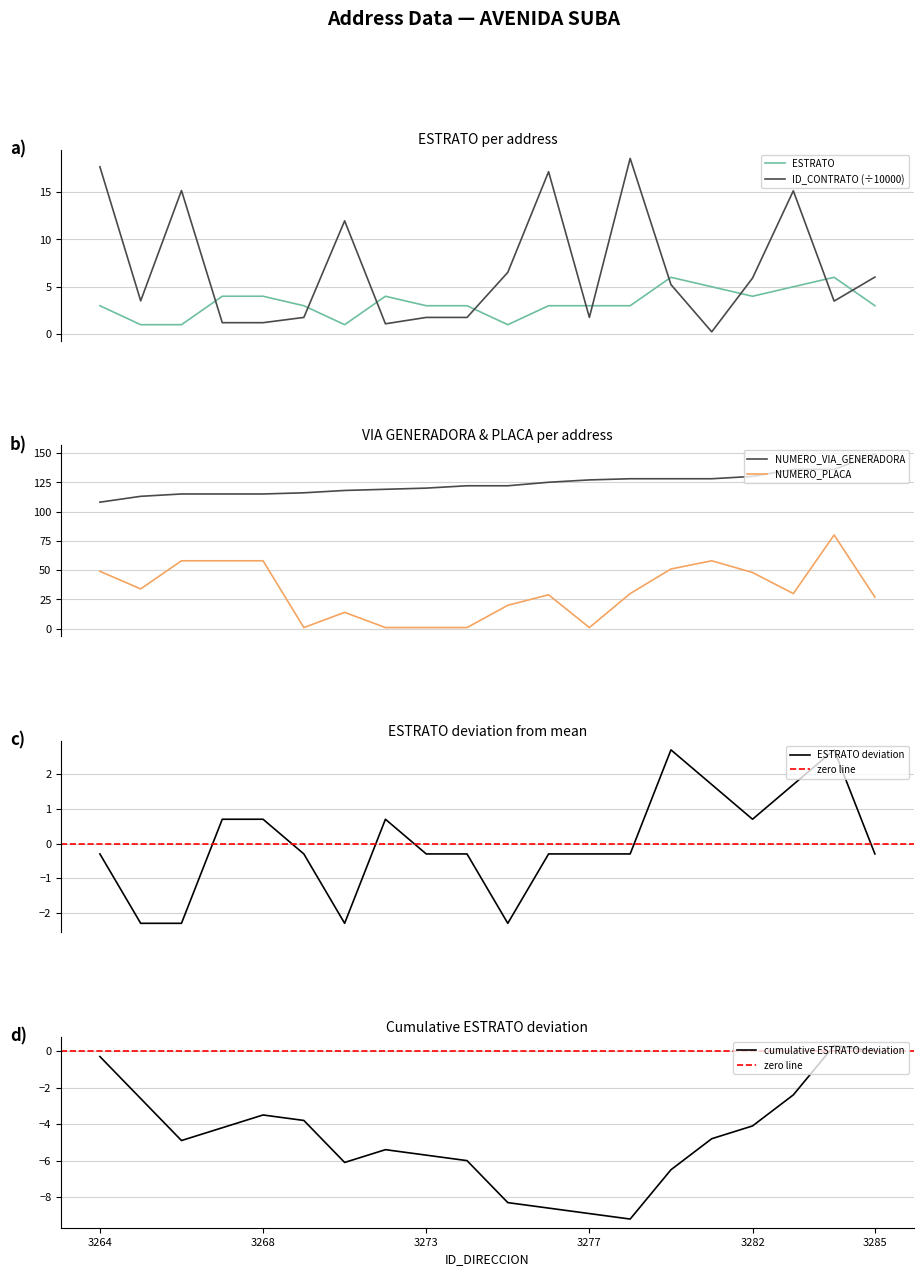

Reading left to right, extract all data points from this chart.

ESTRATO: 3264=3.0	3265=1.0	3266=1.0	3267=4.0	3268=4.0	3269=3.0	3270=1.0	3272=4.0	3273=3.0	3274=3.0	3275=1.0	3276=3.0	3277=3.0	3279=3.0	3280=6.0	3281=5.0	3282=4.0	3283=5.0	3284=6.0	3285=3.0
NUMERO_VIA_GENERADORA_DIRECCION: 3264=108.0	3265=113.0	3266=115.0	3267=115.0	3268=115.0	3269=116.0	3270=118.0	3272=119.0	3273=120.0	3274=122.0	3275=122.0	3276=125.0	3277=127.0	3279=128.0	3280=128.0	3281=128.0	3282=130.0	3283=136.0	3284=136.0	3285=149.0
NUMERO_PLACA_DIRECCION: 3264=49.0	3265=34.0	3266=58.0	3267=58.0	3268=58.0	3269=1.0	3270=14.0	3272=1.0	3273=1.0	3274=1.0	3275=20.0	3276=29.0	3277=1.0	3279=30.0	3280=51.0	3281=58.0	3282=48.0	3283=30.0	3284=80.0	3285=27.0
ID_CONTRATO: 3264=17.7	3265=3.5	3266=15.2	3267=1.2	3268=1.2	3269=1.8	3270=12.0	3272=1.1	3273=1.8	3274=1.8	3275=6.5	3276=17.1	3277=1.8	3279=18.5	3280=5.2	3281=0.2	3282=5.9	3283=15.1	3284=3.5	3285=6.0